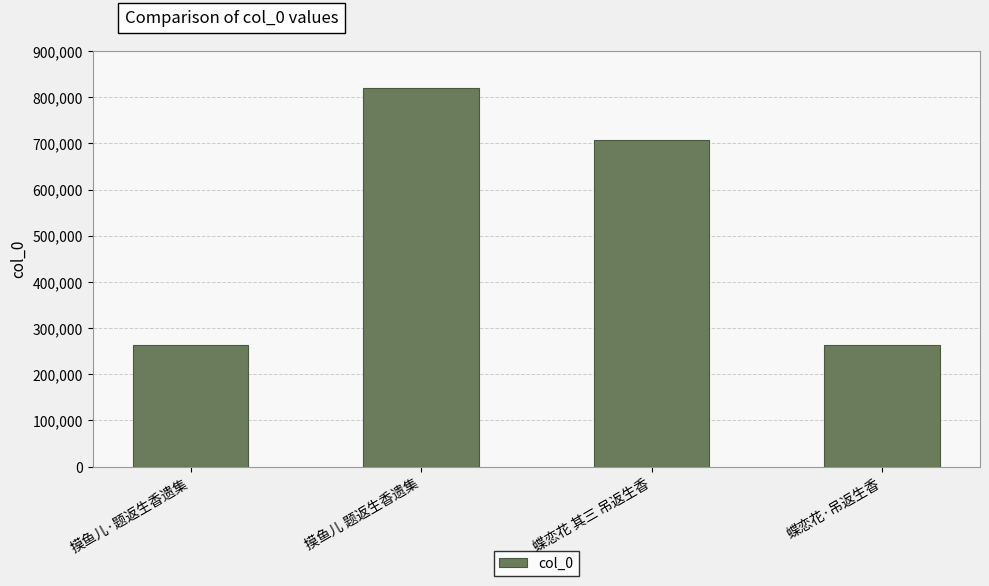

What is the change in value from 摸鱼儿·题返生香遗集 to 摸鱼儿 题返生香遗集?

+556281